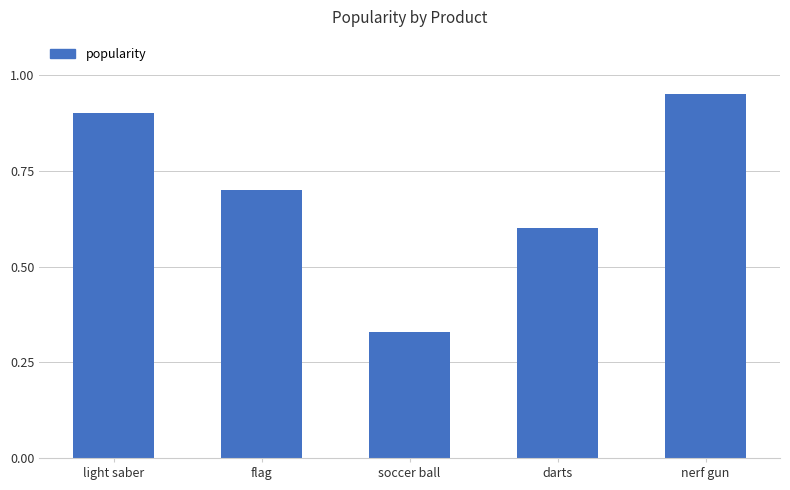

True or false: the data shows 0.1 at darts.

False